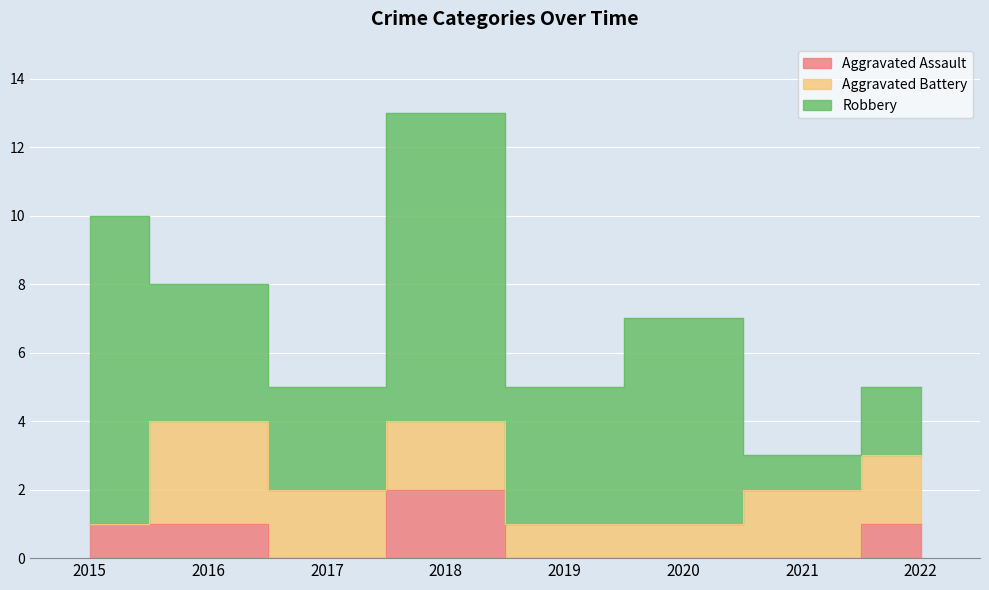

The Robbery series shows 5 at 2017. True or false?

False